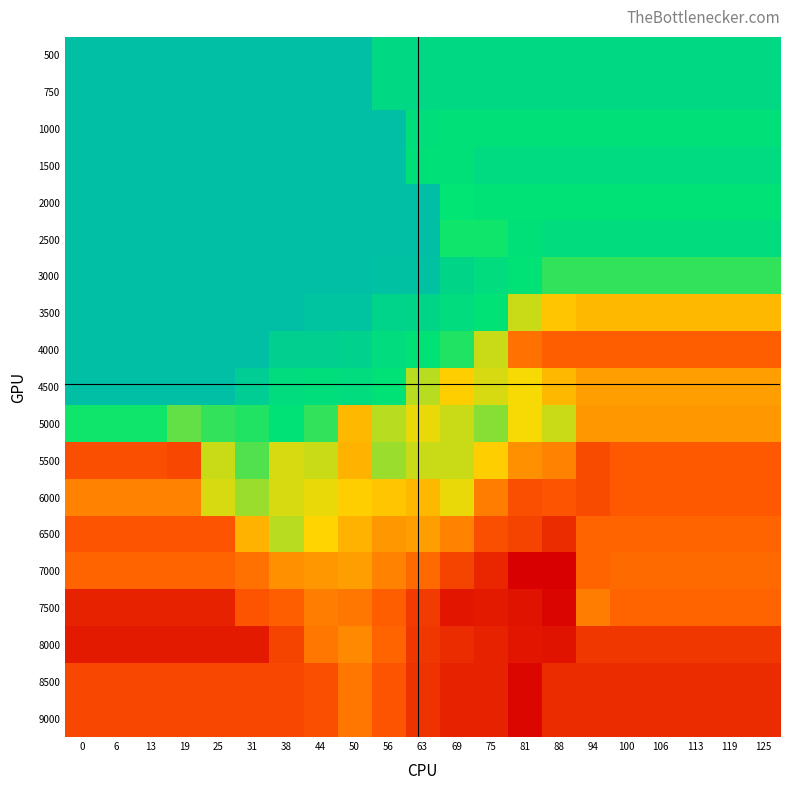

Reading left to right, list all the values displayed in this chart.

500: 0=14.7	6=14.7	13=14.7	19=14.7	25=14.7	31=14.7	38=14.7	44=14.7	50=14.7	56=14.1	63=14.1	69=14.1	75=14.1	81=14.1	88=14.1	94=14.1	100=14.1	106=14.1	113=14.1	119=14.1	125=14.1
750: 0=14.7	6=14.7	13=14.7	19=14.7	25=14.7	31=14.7	38=14.7	44=14.7	50=14.7	56=14.1	63=14.1	69=14.1	75=14.1	81=14.1	88=14.1	94=14.1	100=14.1	106=14.1	113=14.1	119=14.1	125=14.1
1000: 0=14.7	6=14.7	13=14.7	19=14.7	25=14.7	31=14.7	38=14.7	44=14.7	50=14.7	56=14.7	63=13.9	69=13.9	75=13.9	81=13.9	88=13.9	94=13.9	100=13.9	106=13.9	113=13.9	119=13.9	125=13.9
1500: 0=14.7	6=14.7	13=14.7	19=14.7	25=14.7	31=14.7	38=14.7	44=14.7	50=14.7	56=14.7	63=13.9	69=13.9	75=14.0	81=14.0	88=14.0	94=14.0	100=14.0	106=14.0	113=14.0	119=14.0	125=14.0
2000: 0=14.7	6=14.7	13=14.7	19=14.7	25=14.7	31=14.7	38=14.7	44=14.7	50=14.7	56=14.7	63=14.7	69=13.8	75=13.8	81=13.8	88=13.8	94=13.8	100=13.8	106=13.8	113=13.8	119=13.8	125=13.8
2500: 0=14.7	6=14.7	13=14.7	19=14.7	25=14.7	31=14.7	38=14.7	44=14.7	50=14.7	56=14.7	63=14.7	69=13.7	75=13.7	81=13.9	88=14.0	94=14.0	100=14.0	106=14.0	113=14.0	119=14.0	125=14.0
3000: 0=14.7	6=14.7	13=14.7	19=14.7	25=14.7	31=14.7	38=14.7	44=14.7	50=14.7	56=14.6	63=14.6	69=14.2	75=14.0	81=13.8	88=13.6	94=13.6	100=13.6	106=13.6	113=13.6	119=13.6	125=13.6
3500: 0=14.7	6=14.7	13=14.7	19=14.7	25=14.7	31=14.7	38=14.7	44=14.6	50=14.6	56=14.2	63=14.2	69=14.0	75=13.8	81=13.2	88=12.9	94=12.8	100=12.8	106=12.8	113=12.8	119=12.8	125=12.8
4000: 0=14.7	6=14.7	13=14.7	19=14.7	25=14.7	31=14.7	38=14.3	44=14.3	50=14.2	56=14.0	63=13.8	69=13.7	75=13.2	81=12.4	88=12.3	94=12.3	100=12.3	106=12.3	113=12.3	119=12.3	125=12.3
4500: 0=14.7	6=14.7	13=14.7	19=14.7	25=14.7	31=14.4	38=14.0	44=13.9	50=14.0	56=13.8	63=13.2	69=13.0	75=13.2	81=13.1	88=12.8	94=12.7	100=12.7	106=12.7	113=12.7	119=12.7	125=12.7
5000: 0=13.7	6=13.7	13=13.7	19=13.5	25=13.6	31=13.7	38=13.8	44=13.6	50=12.8	56=13.2	63=13.1	69=13.2	75=13.4	81=13.1	88=13.2	94=12.6	100=12.6	106=12.6	113=12.6	119=12.6	125=12.6
5500: 0=12.1	6=12.1	13=12.1	19=12.1	25=13.2	31=13.5	38=13.2	44=13.2	50=12.8	56=13.3	63=13.2	69=13.2	75=13.0	81=12.6	88=12.5	94=12.1	100=12.2	106=12.2	113=12.2	119=12.2	125=12.2
6000: 0=12.5	6=12.5	13=12.5	19=12.5	25=13.2	31=13.3	38=13.2	44=13.1	50=13.0	56=12.9	63=12.8	69=13.1	75=12.5	81=12.1	88=12.2	94=12.1	100=12.2	106=12.2	113=12.2	119=12.2	125=12.2
6500: 0=12.2	6=12.2	13=12.2	19=12.2	25=12.2	31=12.8	38=13.2	44=13.0	50=12.8	56=12.6	63=12.7	69=12.5	75=12.1	81=12.0	88=11.8	94=12.3	100=12.3	106=12.3	113=12.3	119=12.3	125=12.3
7000: 0=12.3	6=12.3	13=12.3	19=12.3	25=12.3	31=12.4	38=12.6	44=12.6	50=12.7	56=12.5	63=12.3	69=12.0	75=11.8	81=11.4	88=11.4	94=12.3	100=12.3	106=12.3	113=12.3	119=12.3	125=12.3
7500: 0=11.7	6=11.7	13=11.7	19=11.7	25=11.7	31=12.2	38=12.3	44=12.5	50=12.4	56=12.3	63=11.9	69=11.6	75=11.7	81=11.6	88=11.4	94=12.5	100=12.3	106=12.3	113=12.3	119=12.3	125=12.3
8000: 0=11.7	6=11.7	13=11.7	19=11.7	25=11.7	31=11.7	38=12.0	44=12.4	50=12.5	56=12.3	63=11.9	69=11.8	75=11.7	81=11.6	88=11.6	94=11.9	100=11.9	106=11.9	113=11.9	119=11.9	125=11.9
8500: 0=12.1	6=12.1	13=12.1	19=12.1	25=12.1	31=12.1	38=12.1	44=12.1	50=12.4	56=12.2	63=11.9	69=11.7	75=11.7	81=11.5	88=11.8	94=11.8	100=11.8	106=11.8	113=11.8	119=11.8	125=11.8
9000: 0=12.1	6=12.1	13=12.1	19=12.1	25=12.1	31=12.1	38=12.1	44=12.1	50=12.4	56=12.2	63=11.9	69=11.7	75=11.7	81=11.5	88=11.8	94=11.8	100=11.8	106=11.8	113=11.8	119=11.8	125=11.8